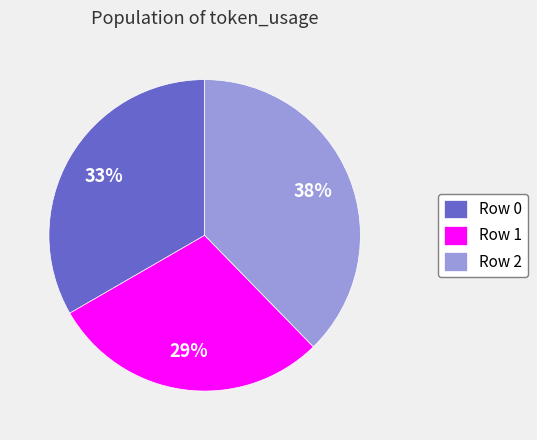

How many slices are in this pie chart?

3